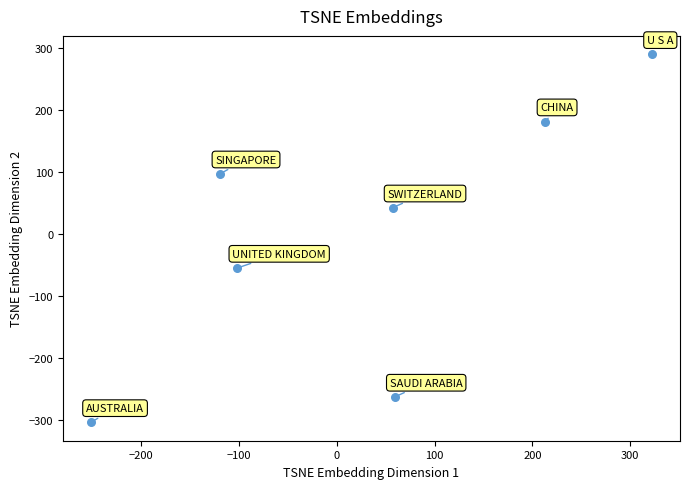

What is the range of Y values (max minus min)?

593.6